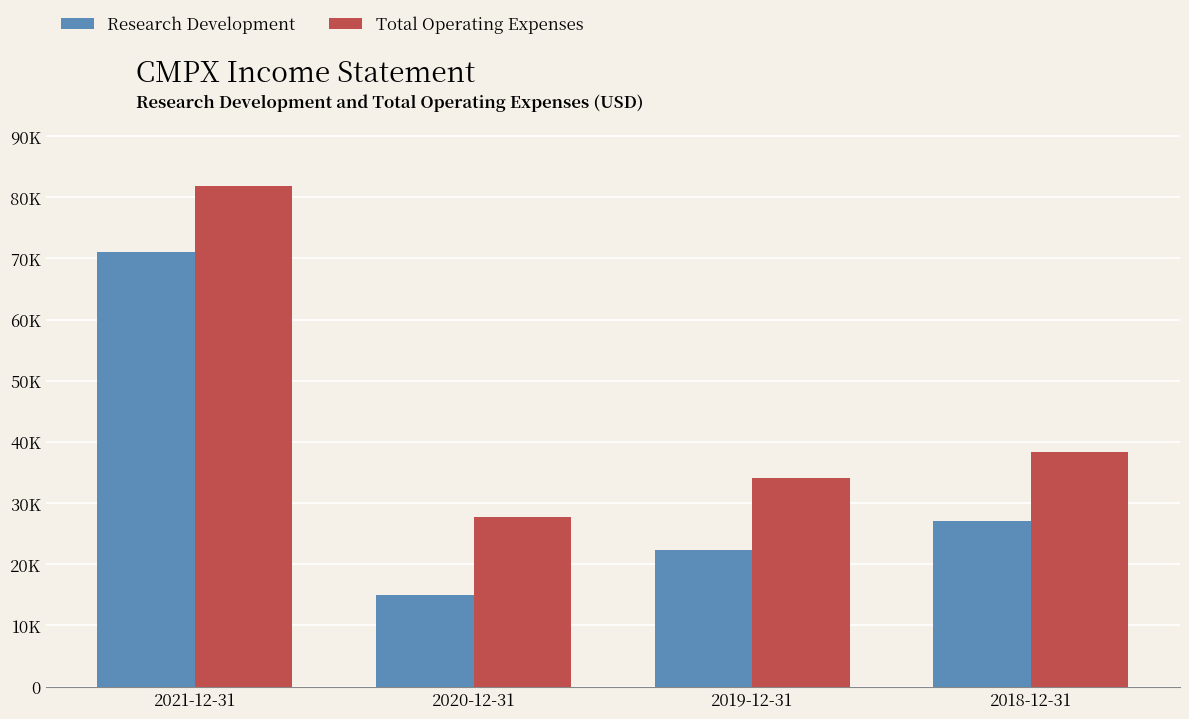

Is it true that Research Development equals 27100 at 2018-12-31?

True